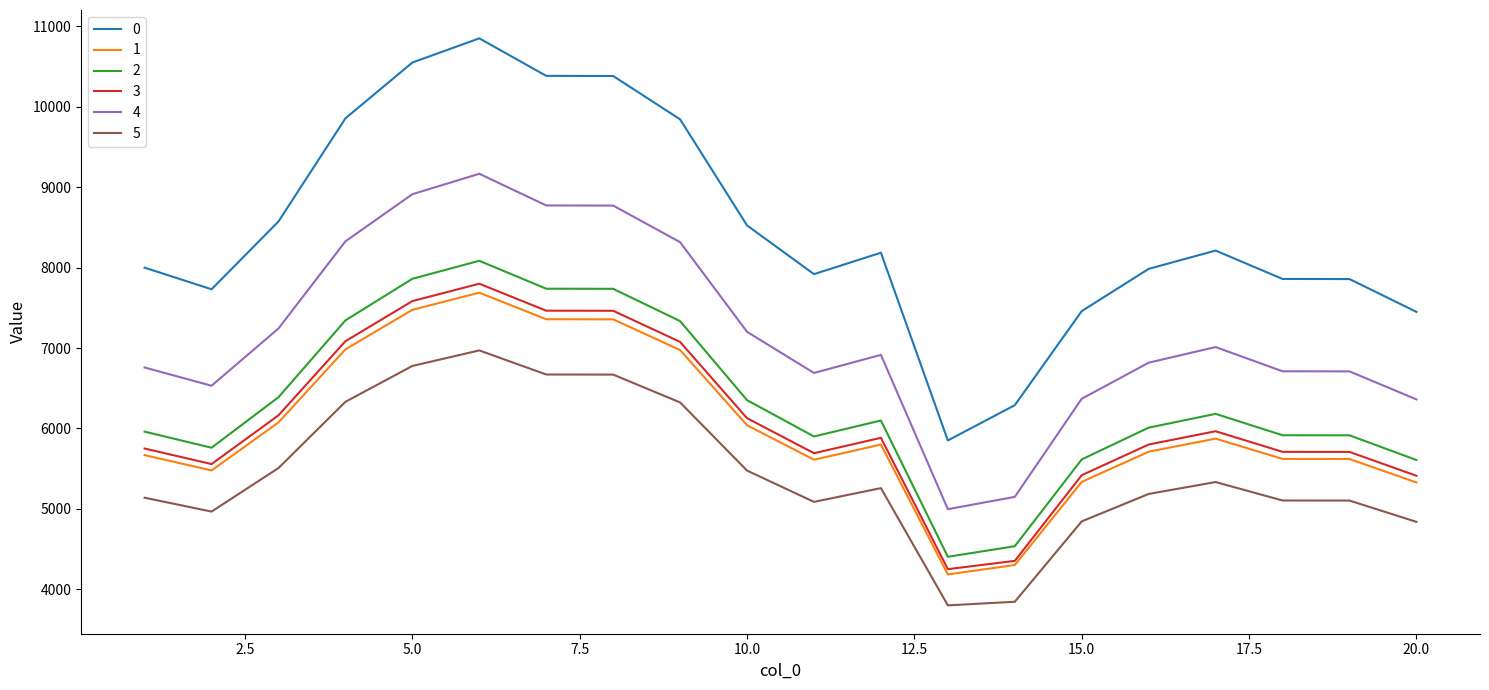

What is the highest value of the 2 series?

8085.2